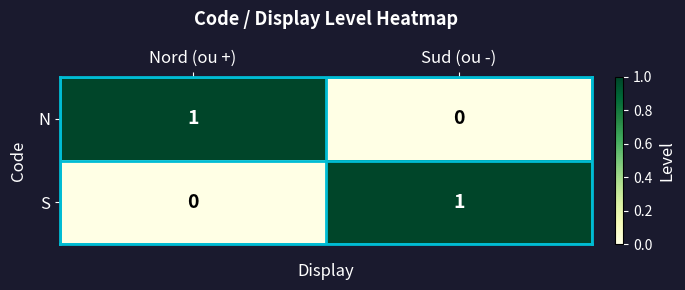

Is the value of S at Sud (ou -) greater than the value of N at Sud (ou -)?

Yes